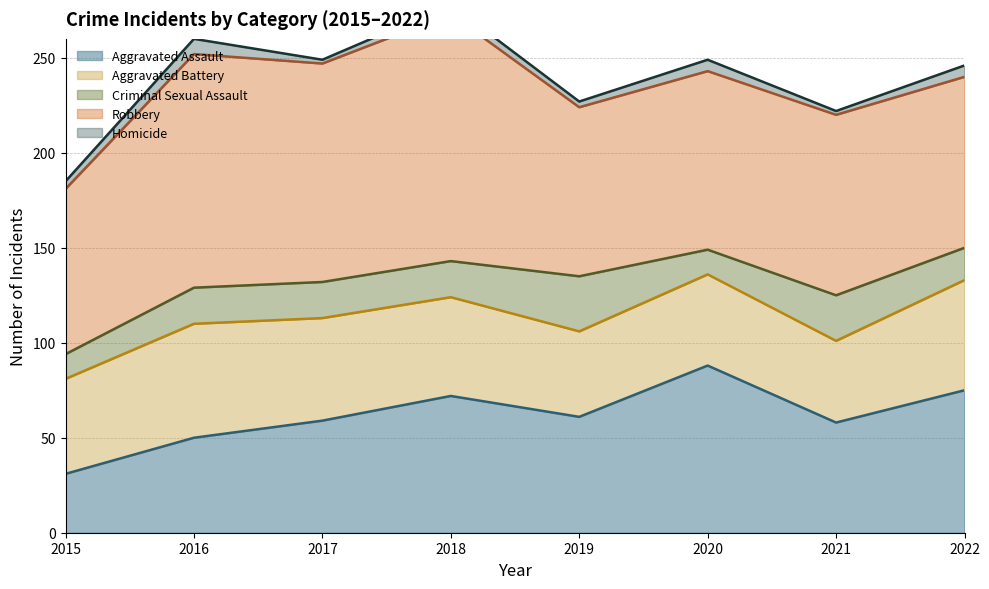

Does the chart display data point markers on the line(s)?

No